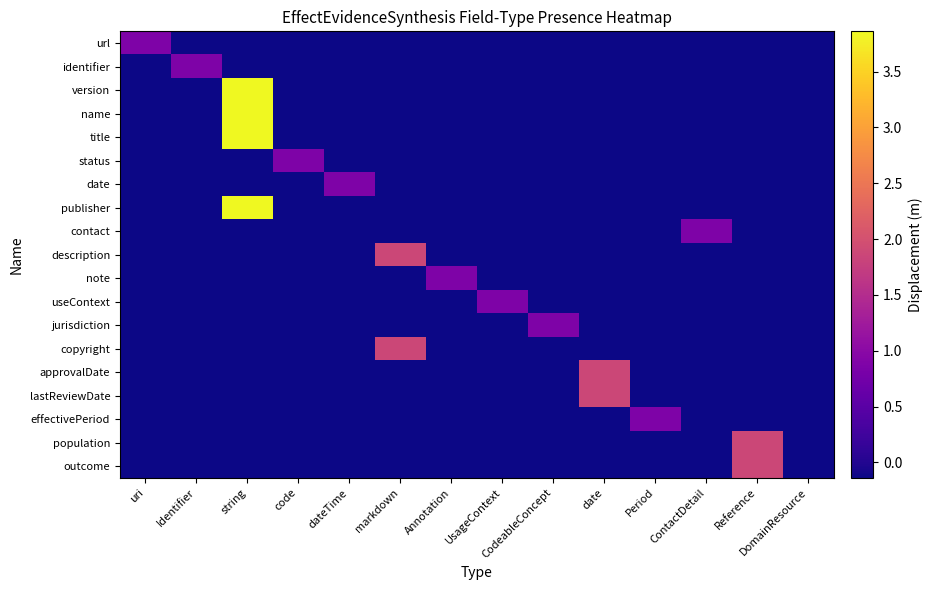

Which has a higher value, ContactDetail or UsageContext?

ContactDetail